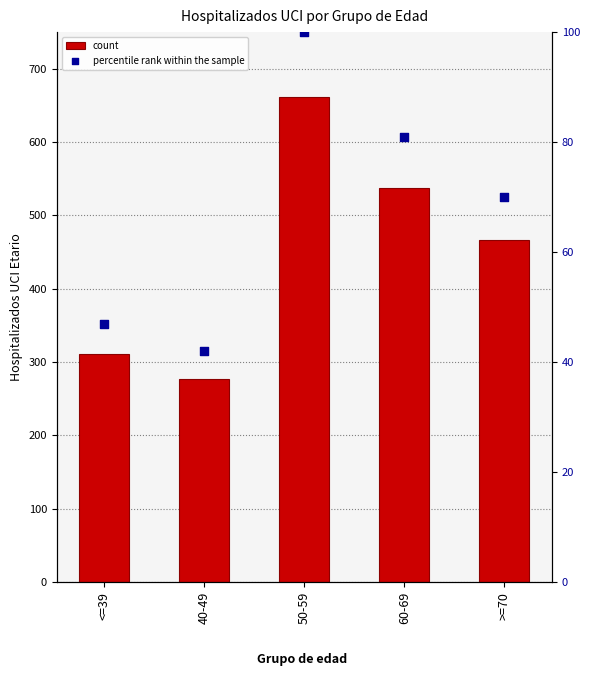

Which series contains the lowest Y value?

percentile rank within the sample